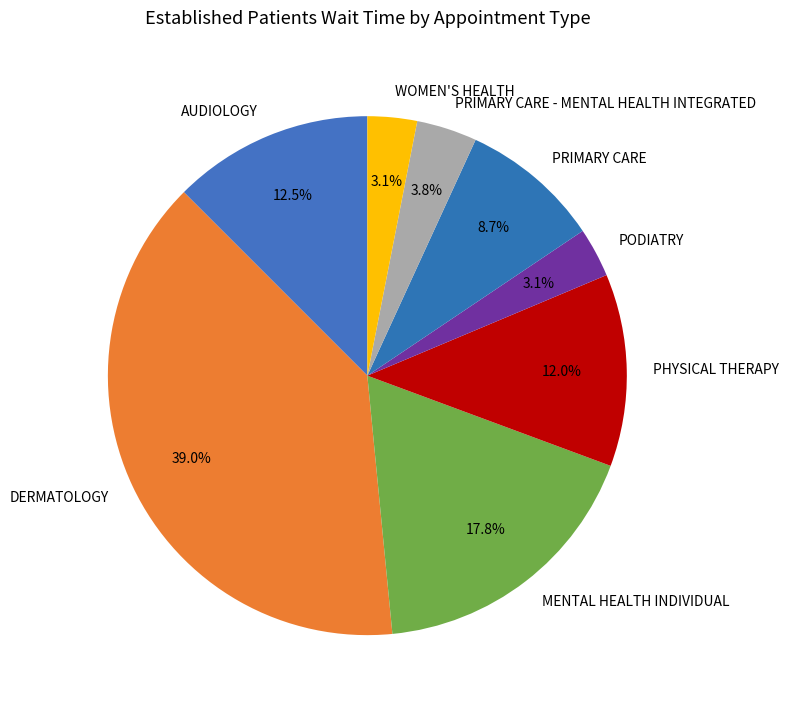

Approximately how many times larger is the value at DERMATOLOGY compared to PRIMARY CARE?

4.5